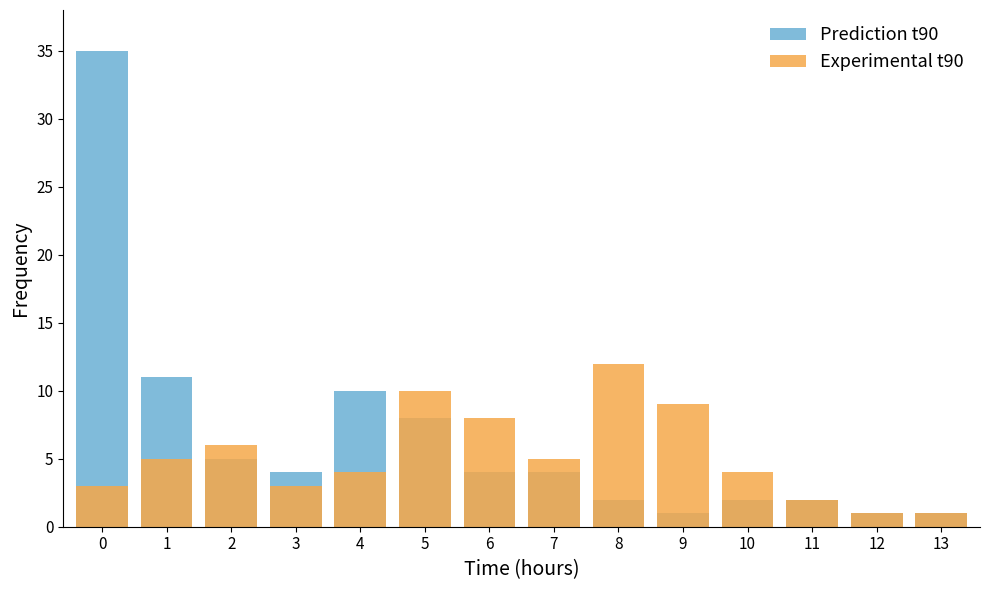

Which series has the widest spread of values?

Prediction t90